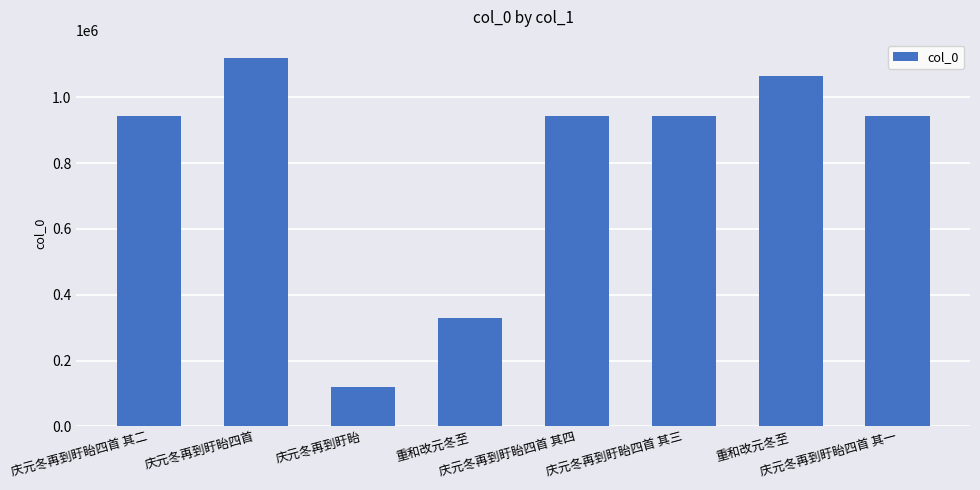

Reading right to left, what are all the values shown in this chart?

庆元冬再到盱眙四首 其一=942420	重和改元冬至=1065408	庆元冬再到盱眙四首 其三=942418	庆元冬再到盱眙四首 其四=942417	重和改元冬至=329901	庆元冬再到盱眙=120678	庆元冬再到盱眙四首=1119549	庆元冬再到盱眙四首 其二=942419